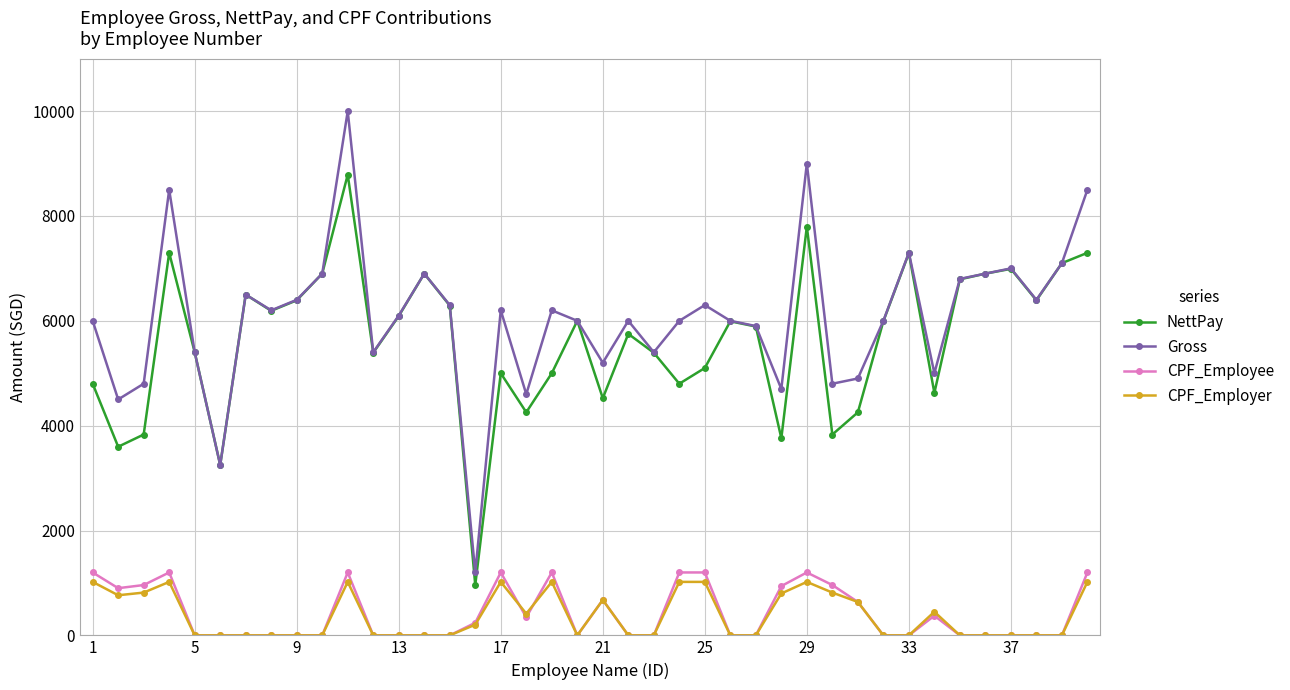

At how many categories does at least one series exceed 2454?

39